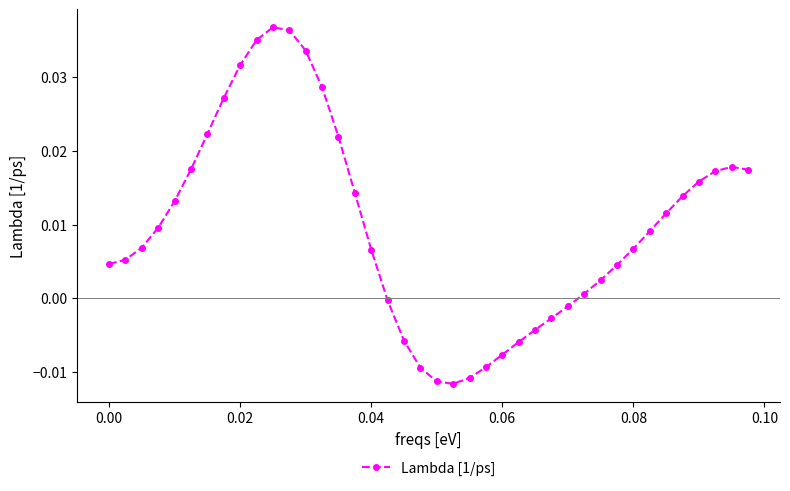

What is the sum of all values?

0.4